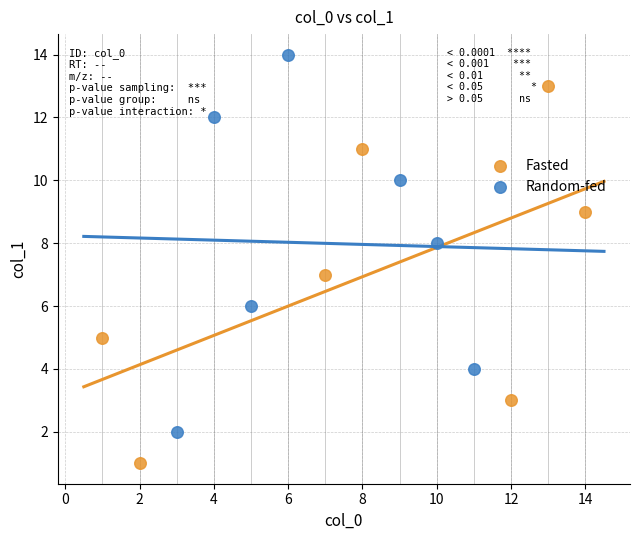

Which series reaches the minimum Y coordinate?

Fasted